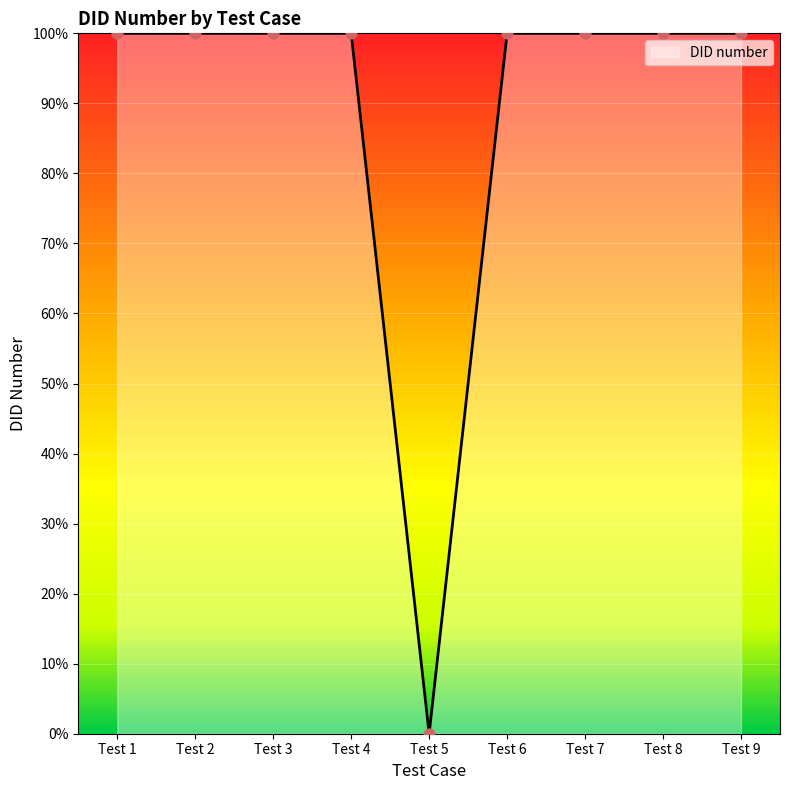

What is the change in value from Test 5 to Test 8?

+100